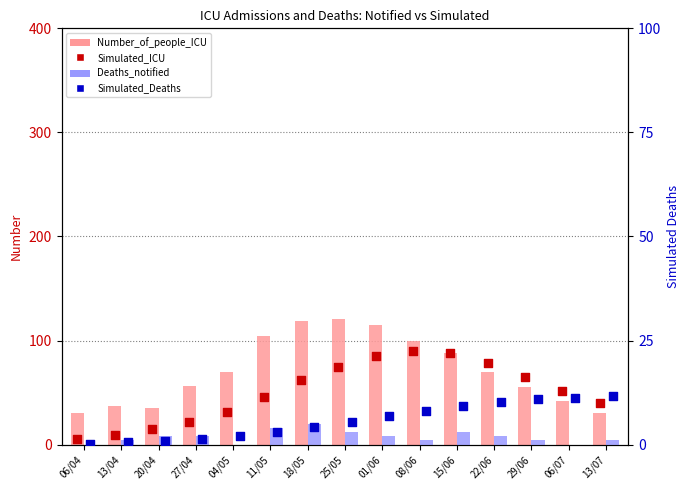

At how many categories does at least one series exceed 28?

15